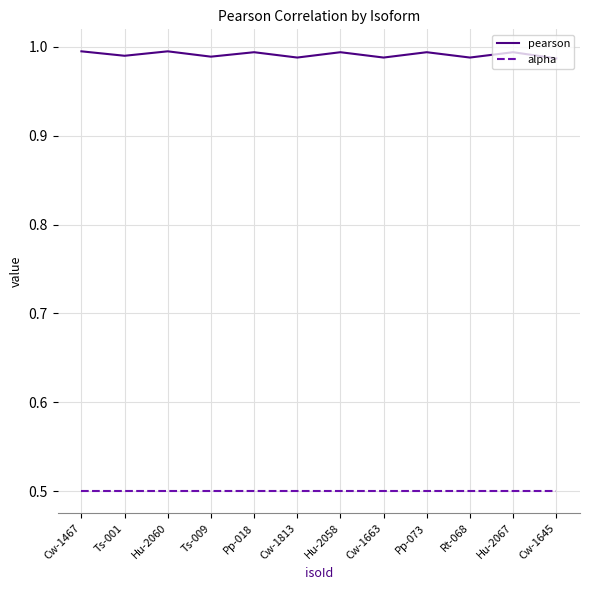

How many distinct data groups are displayed?

2